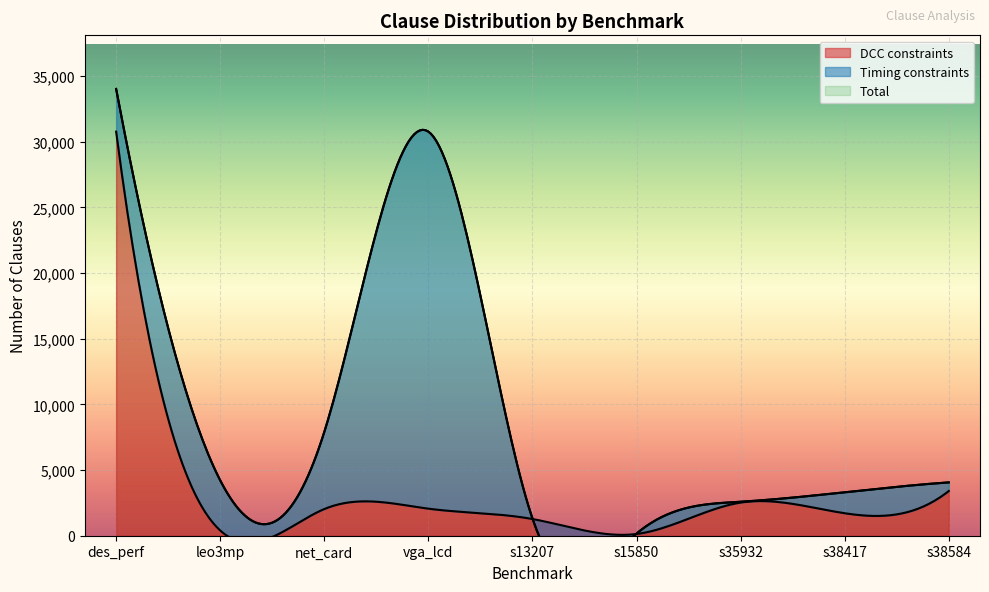

What is the label of the 6th point from the right?

vga_lcd